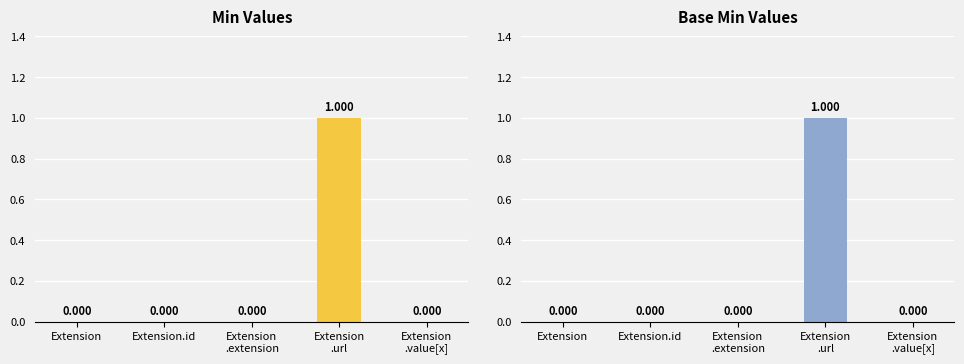

At which label is Min closest to 0?

Extension